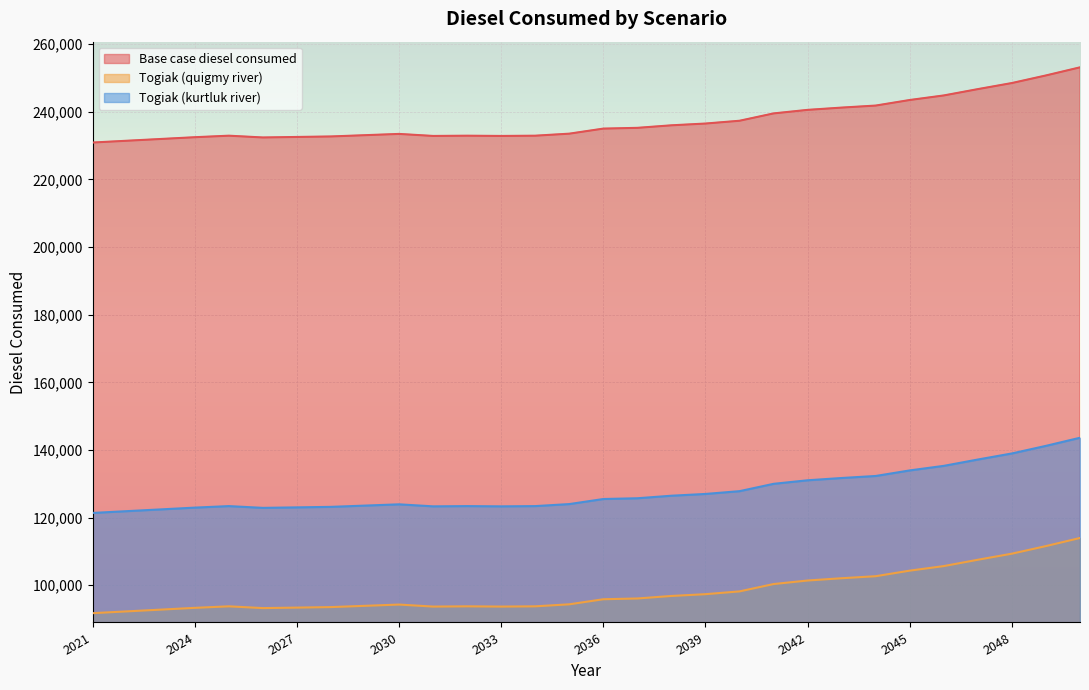

What is the maximum value shown in the chart?

253172.3